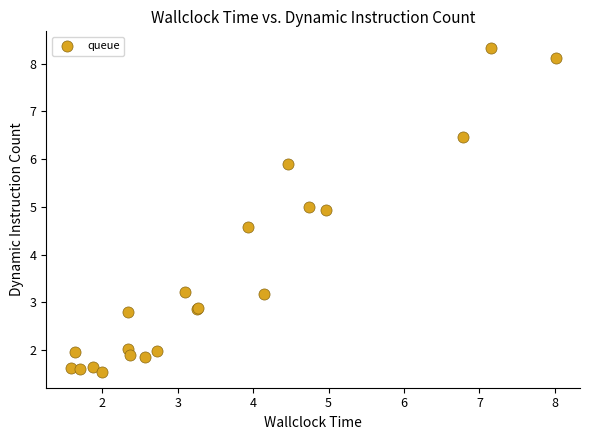

What Y value in the scatter plot is closest to 4?

4.6